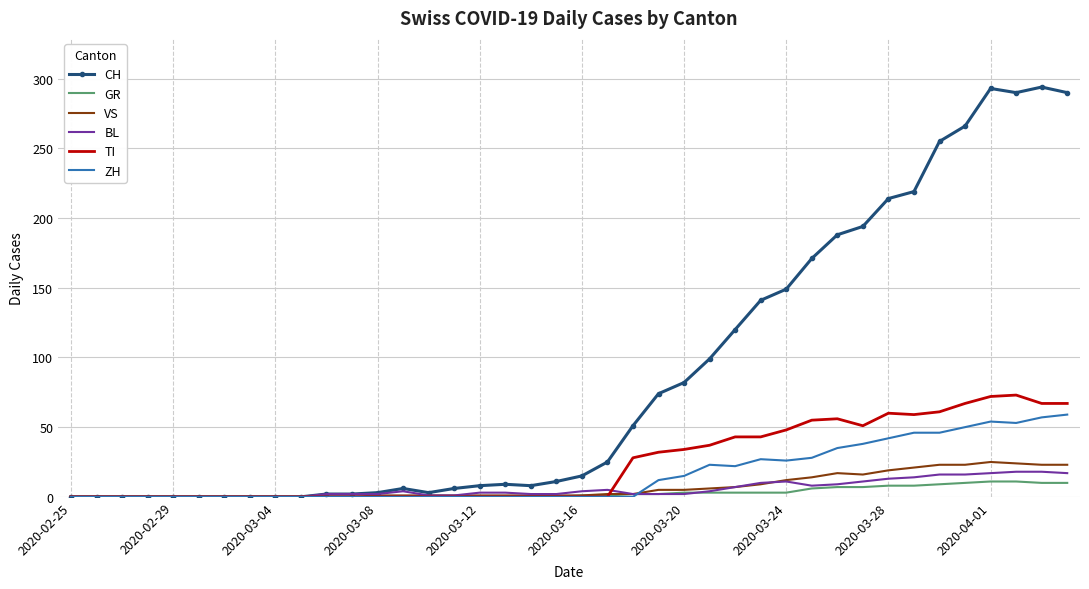

What is the sum of all VS values?

285